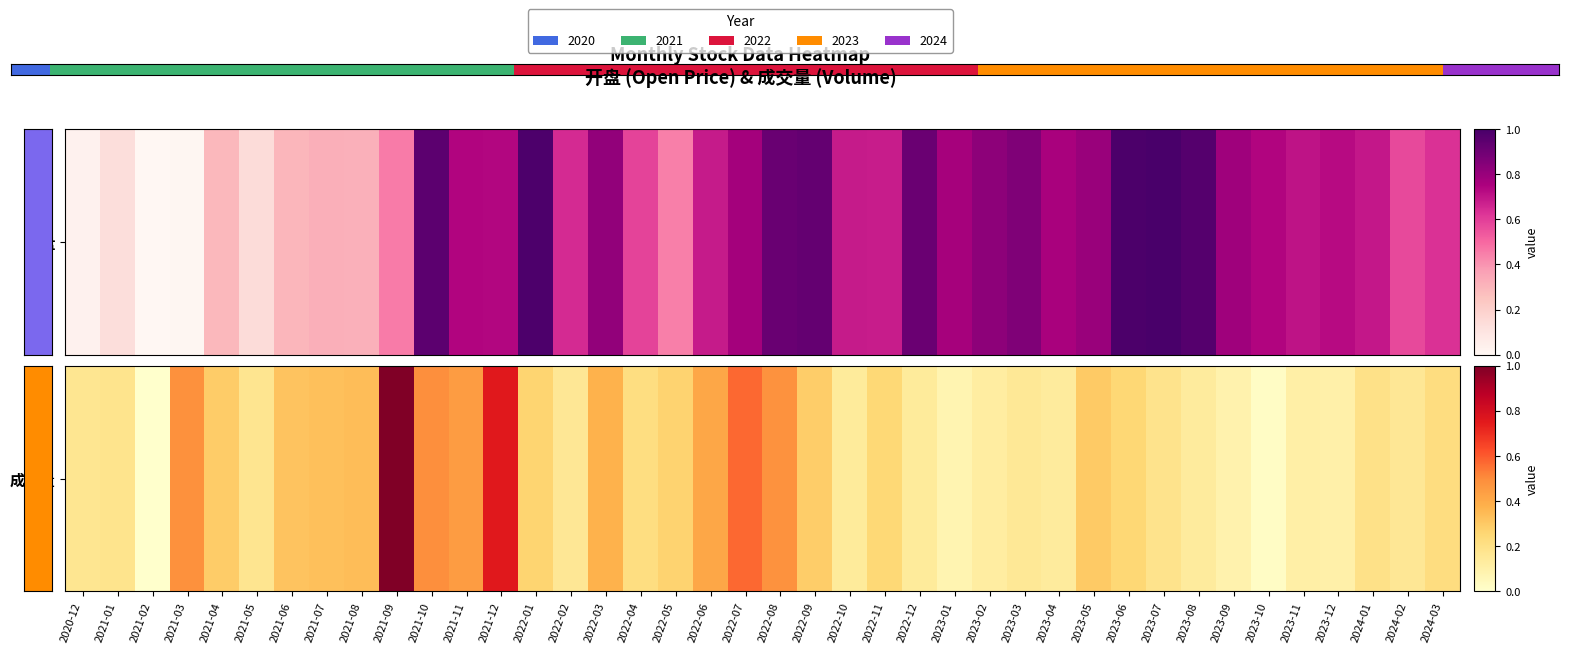

Which label corresponds to the smallest value in the chart?

2021-02